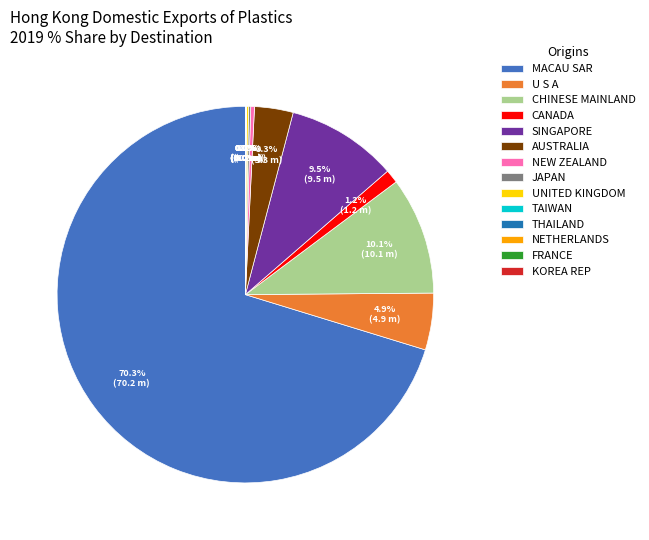

What is the majority slice?

MACAU SAR